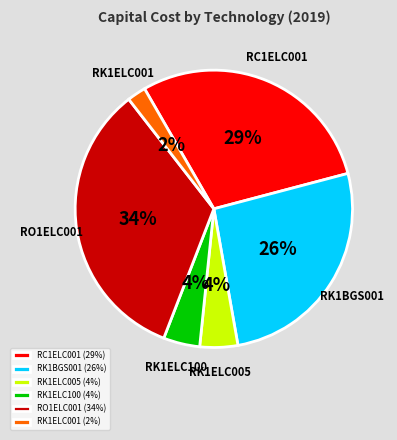

What is the ratio of the value at RO1ELC001 to the value at RK1BGS001?

1.3